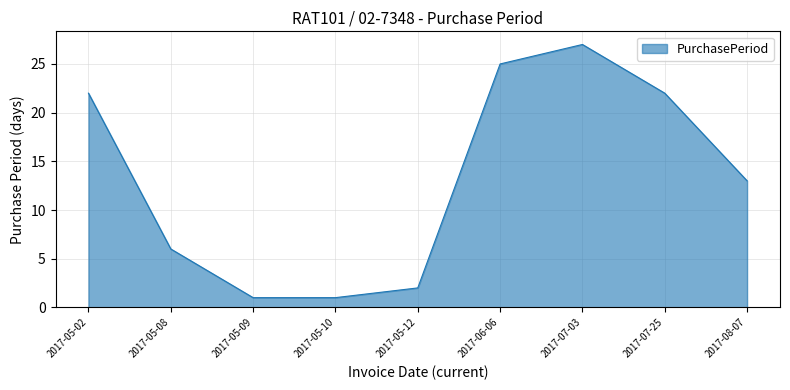

The chart shows a value of 32 at 2017-05-02. True or false?

False